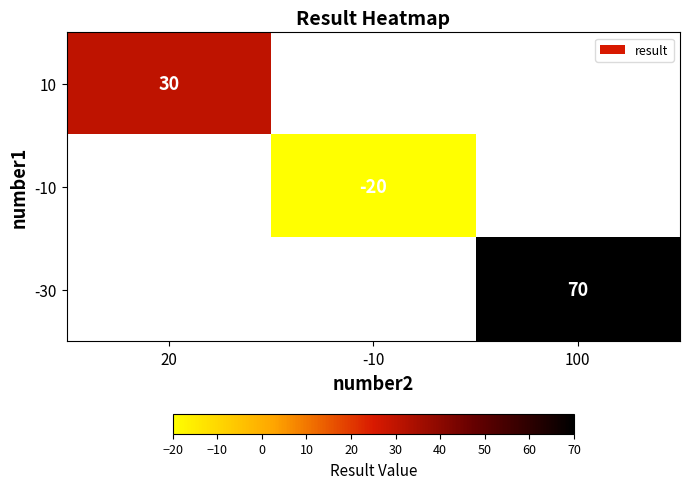

At how many categories does at least one series exceed 56?

1